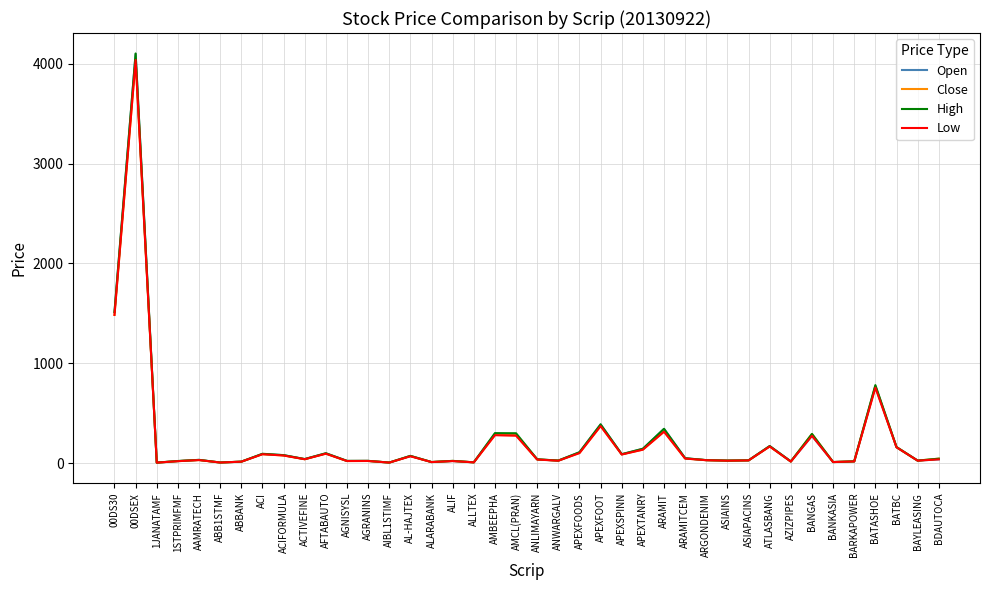

Which series has the widest spread of values?

High